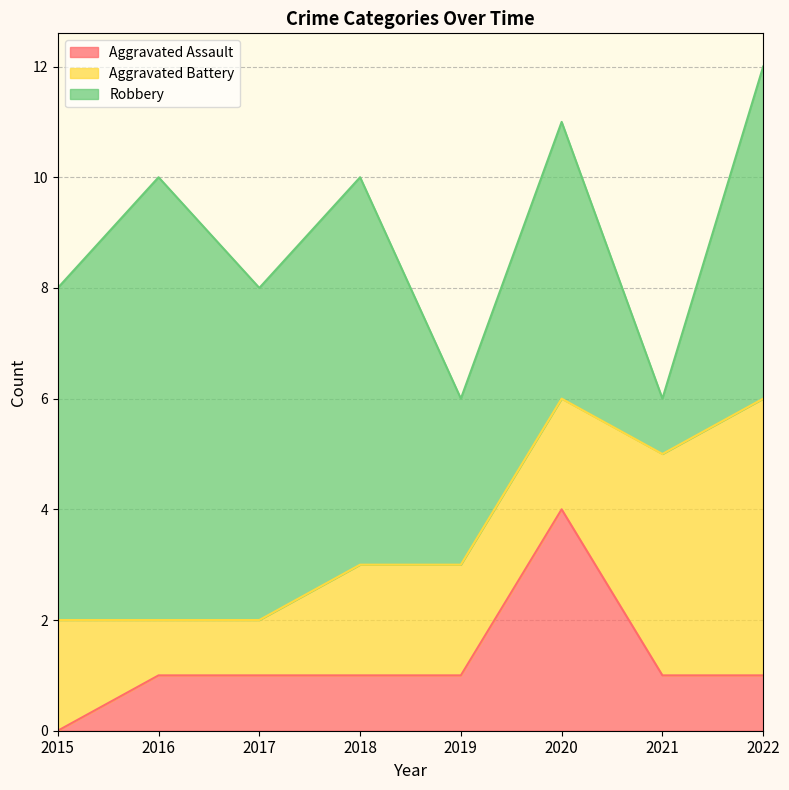

What is the difference between the Robbery values at 2015 and 2020?

1